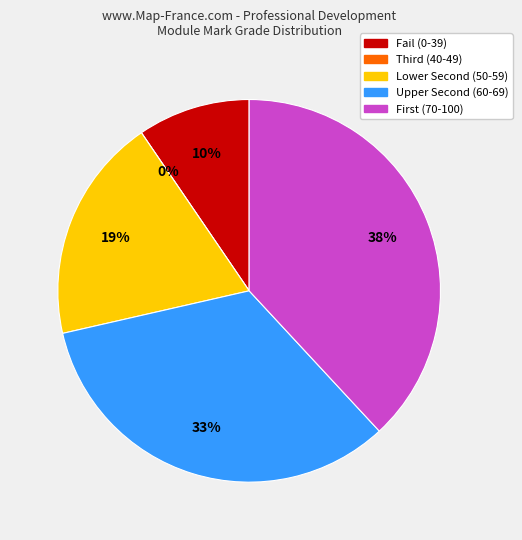

Does Adefuye represent more than half of the total?

No